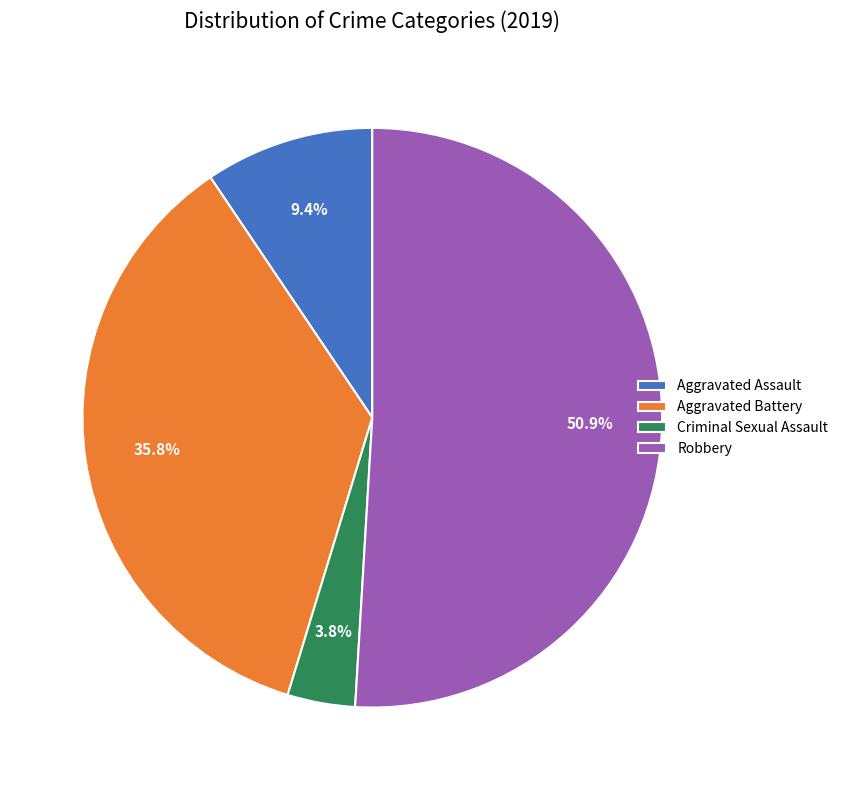

Between Aggravated Assault and Robbery, which is larger?

Robbery